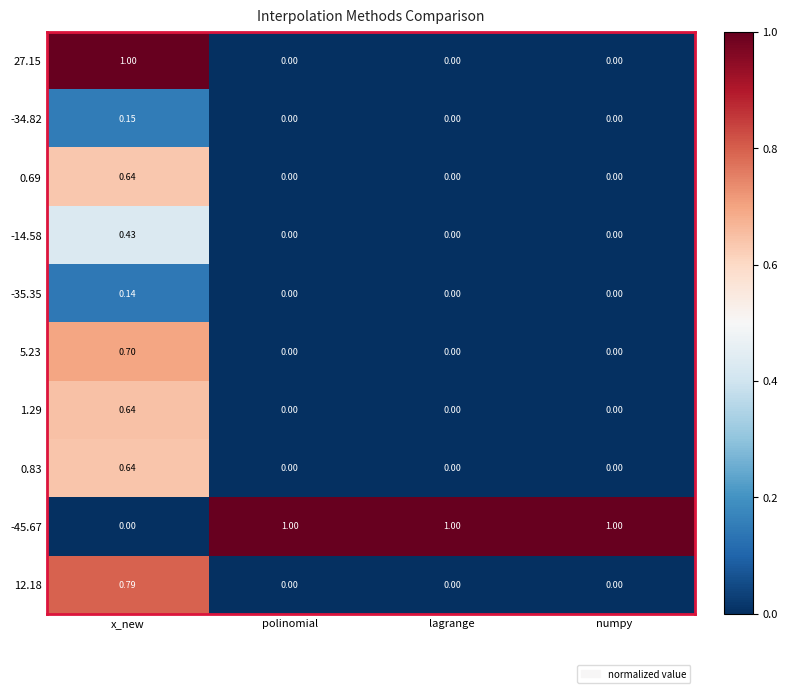

How many positive values does the 5.23 series have?

1